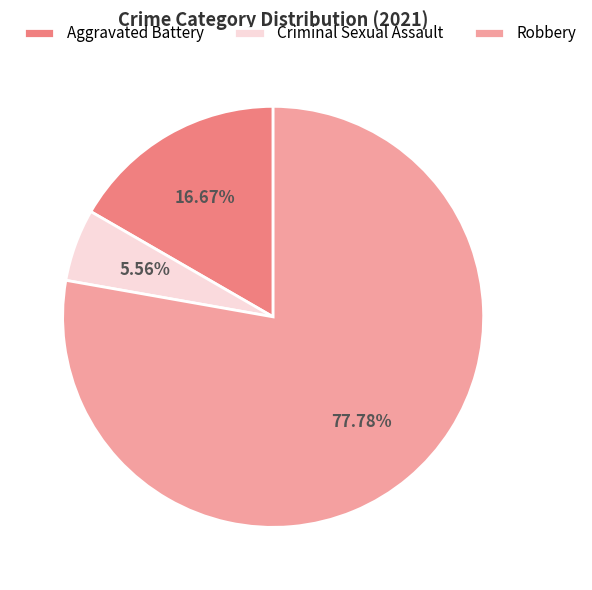

To the nearest percent, what is the average slice percentage?

33%